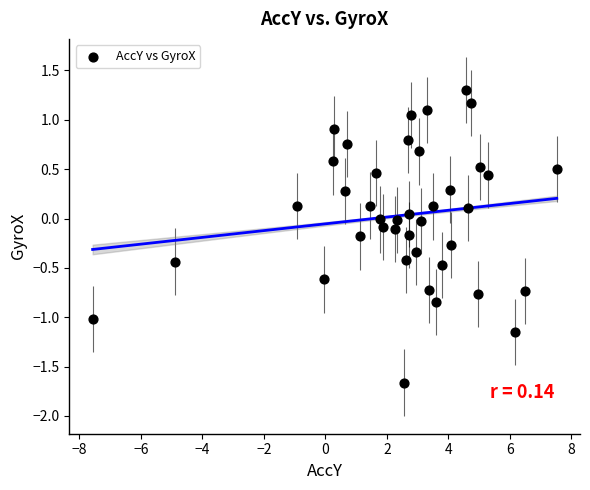

What is the range of Y values (max minus min)?

3.0